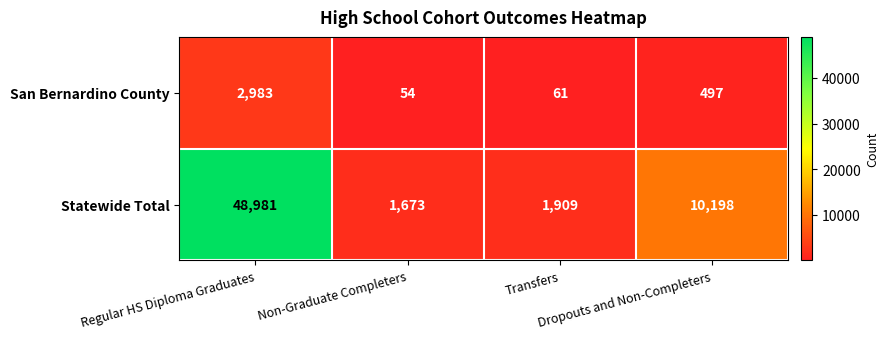

How many series are shown in this chart?

2